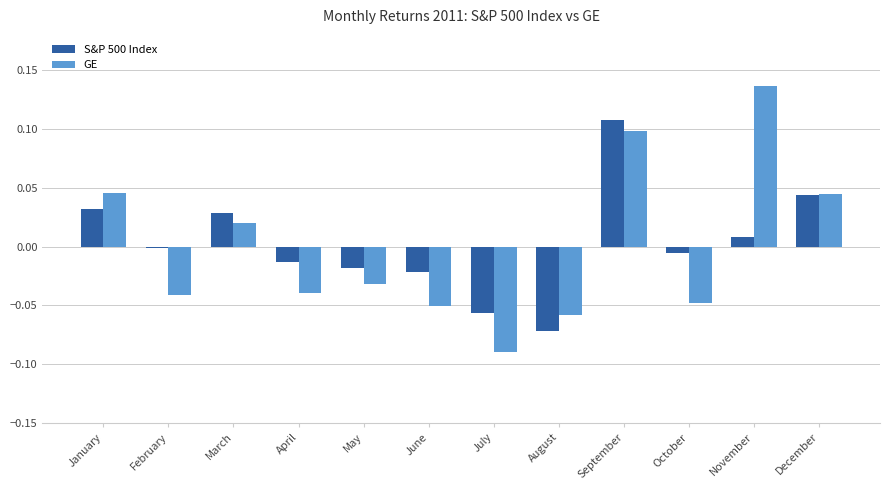

Count the number of categories in the chart.

12